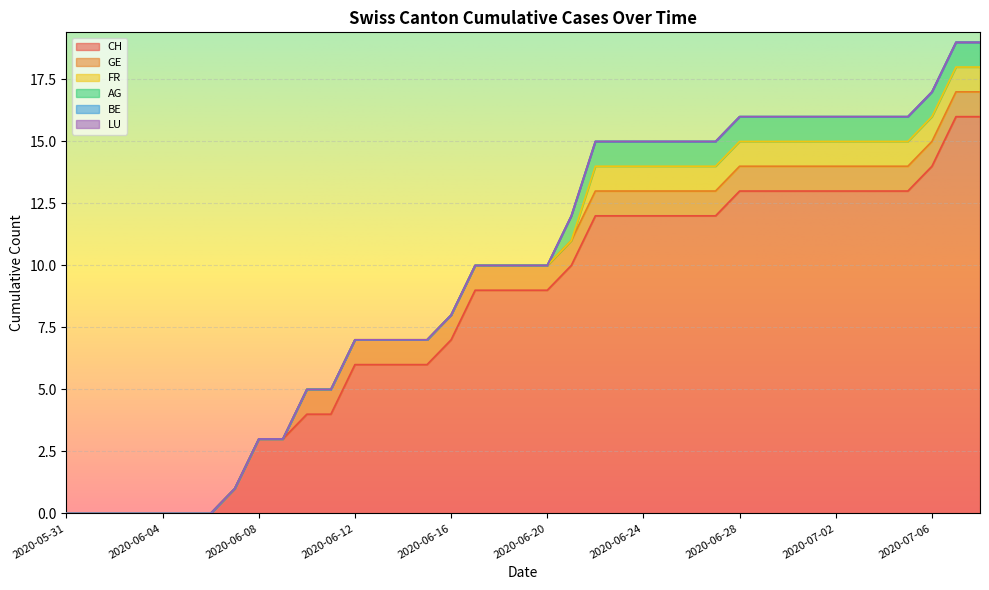

At which category is the sum across all series the highest?

2020-07-07